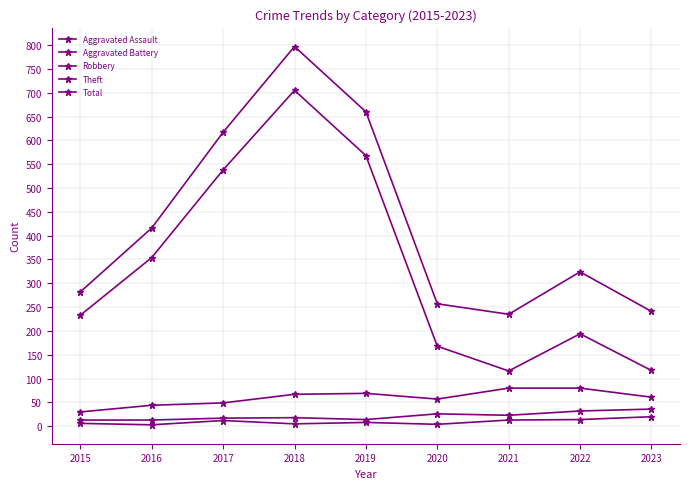

What is the maximum value for Aggravated Assault?

20